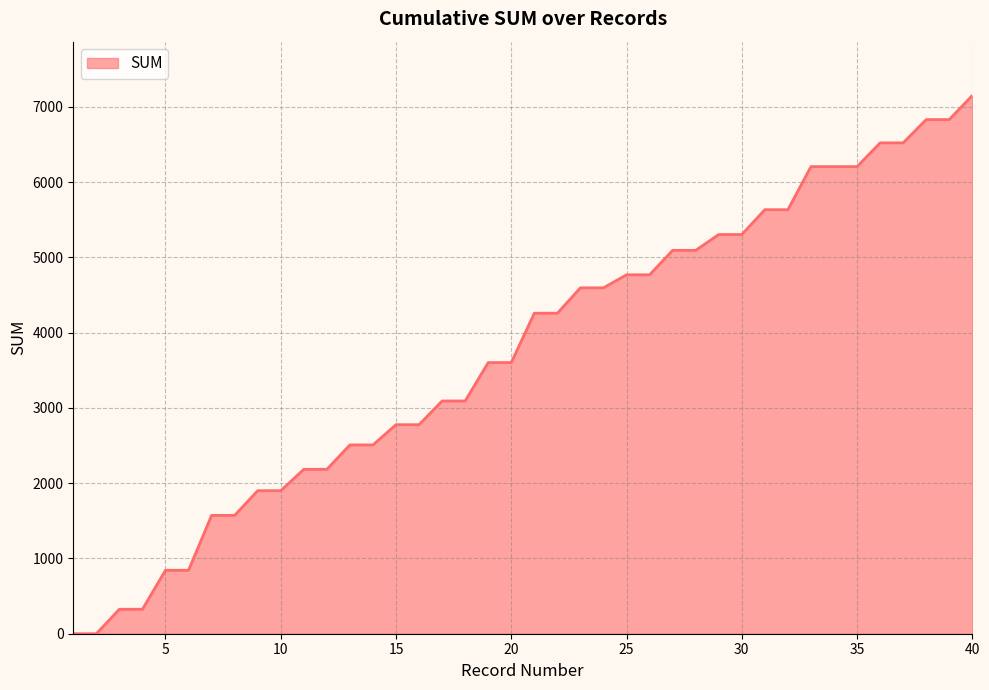

What is the sum of all values?

149373